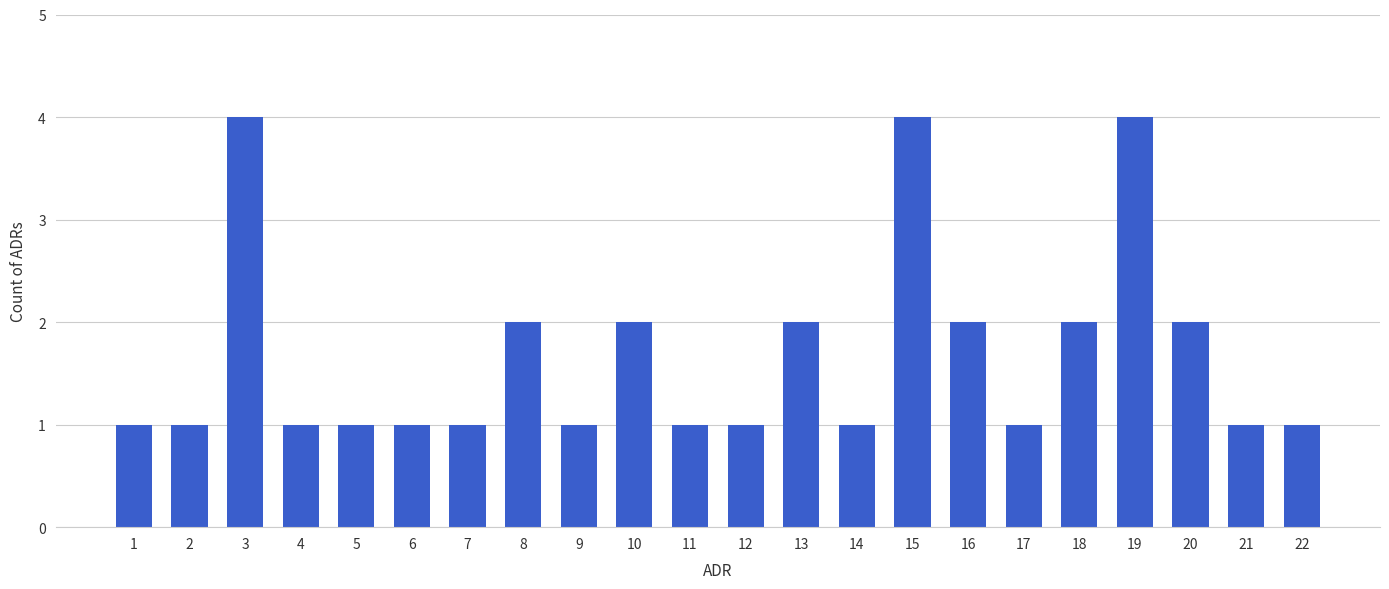

Reading left to right, list all the values displayed in this chart.

1	1	4	1	1	1	1	2	1	2	1	1	2	1	4	2	1	2	4	2	1	1